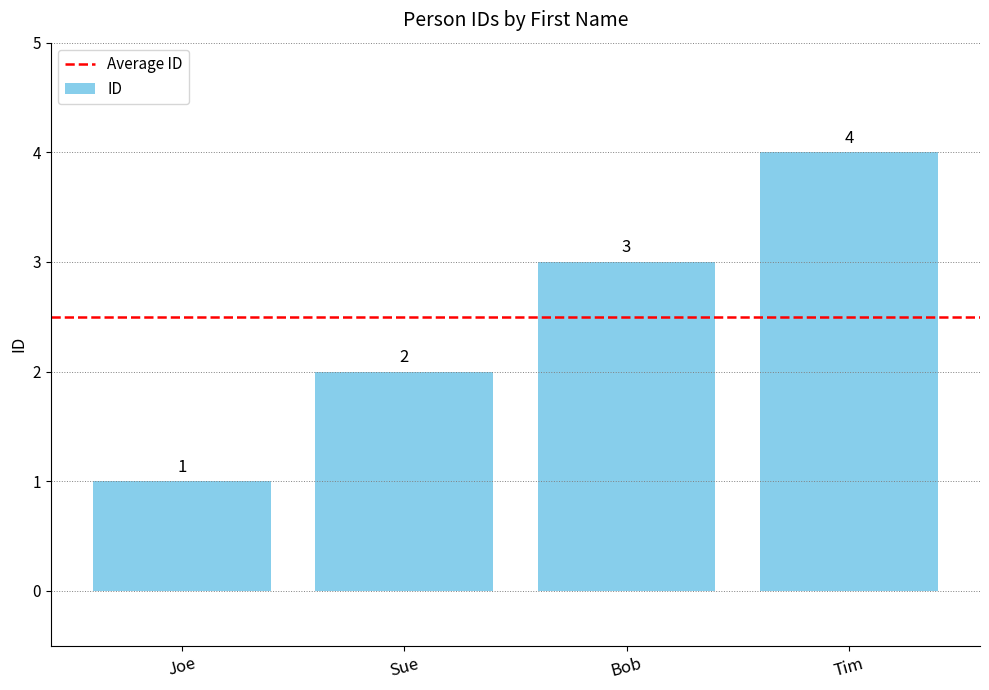

What is the change in value from Sue to Bob?

+1